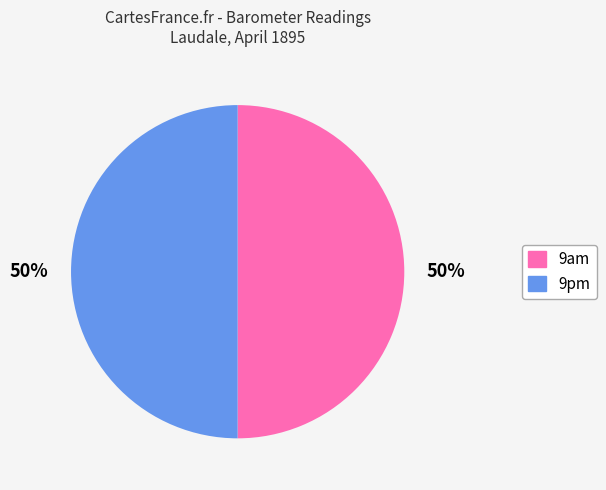

To the nearest percent, what is the average slice percentage?

50%